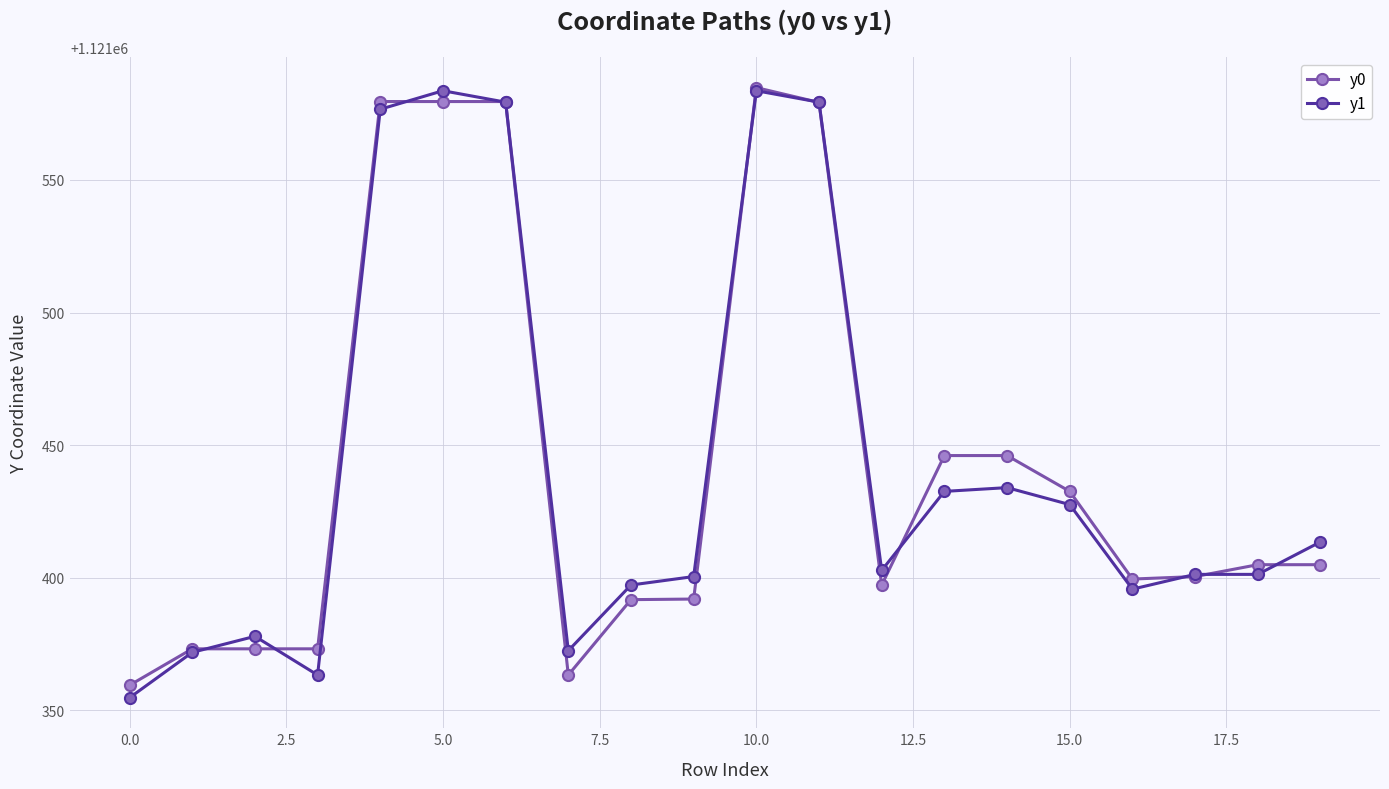

What is the value of the y0 point at the 6th from the left?

1121579.5